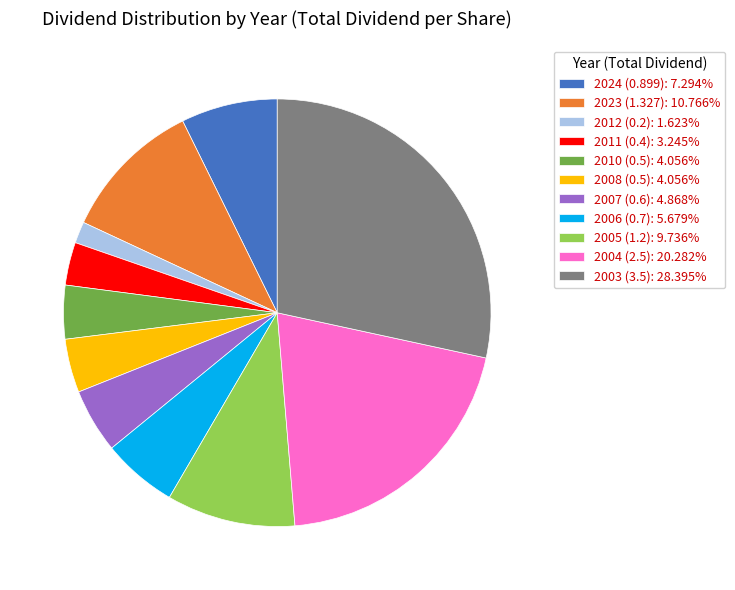

Do 2011 (0.4): 3.245% and 2005 (1.2): 9.736% together represent more than half of the pie?

No